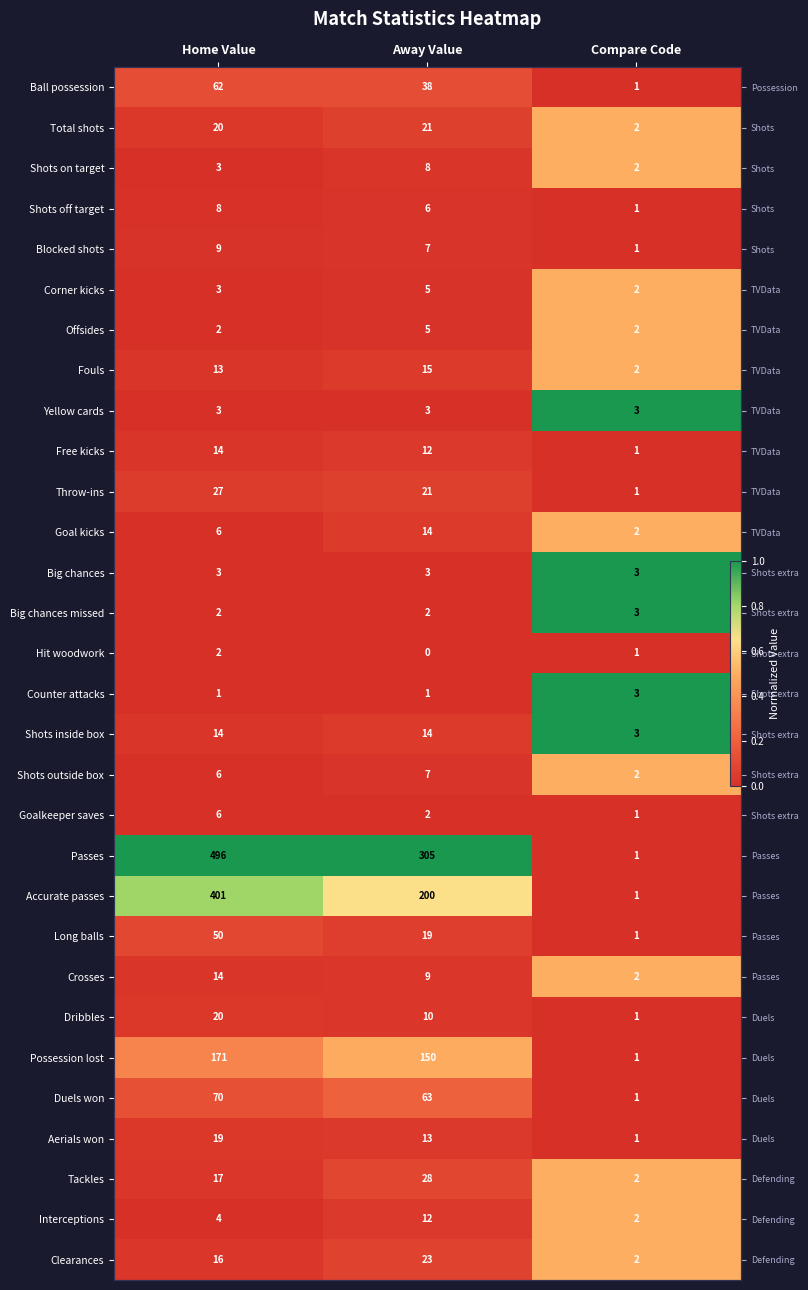

Which series has the largest range (max minus min)?

Counter attacks